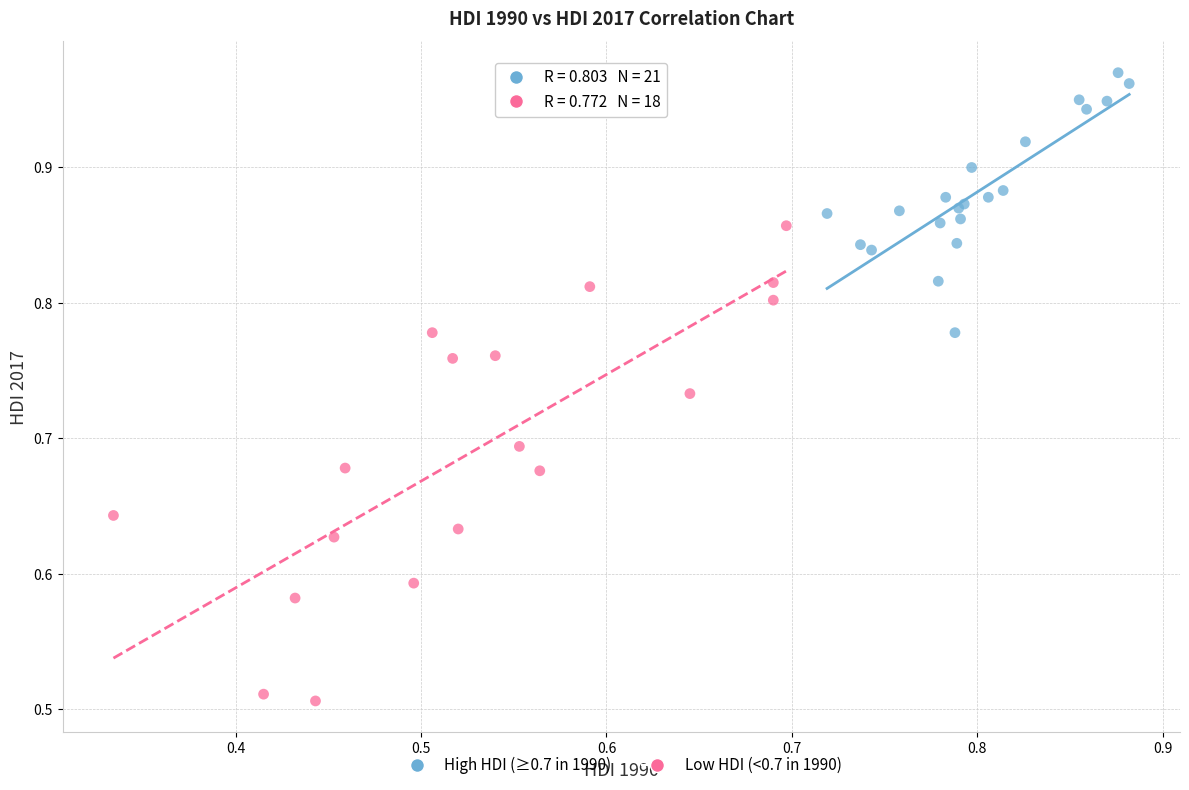

Which series has the largest Y range (max minus min)?

Low HDI (<0.7 in 1990)